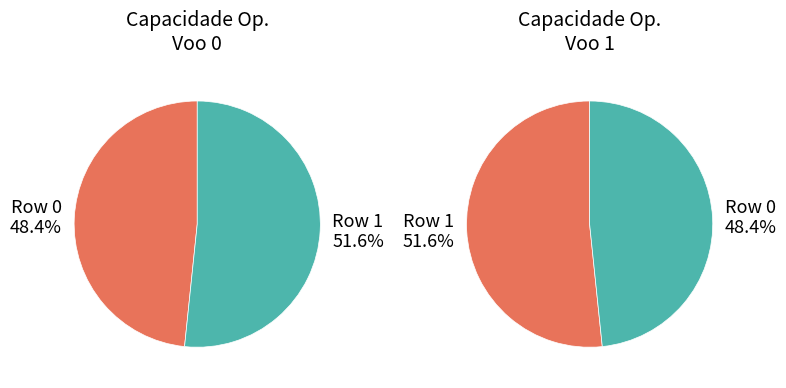

To the nearest percent, what is the combined percentage of Row 0 and Row 1?

100%